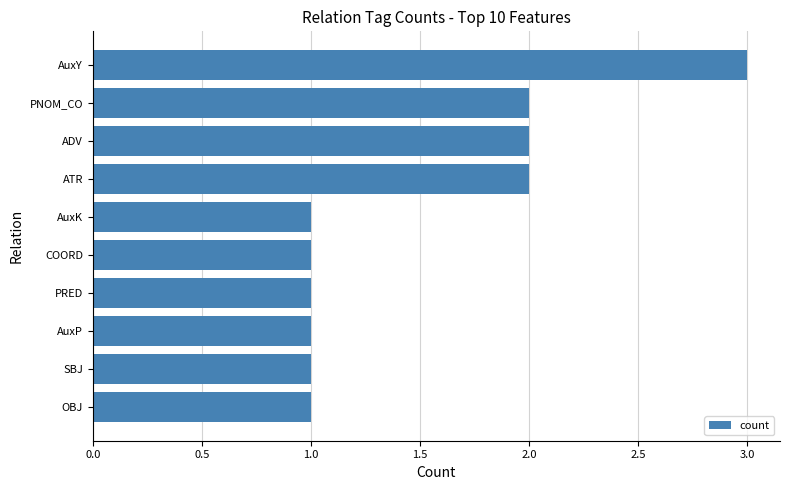

At which category does the chart reach its peak across all series?

AuxY